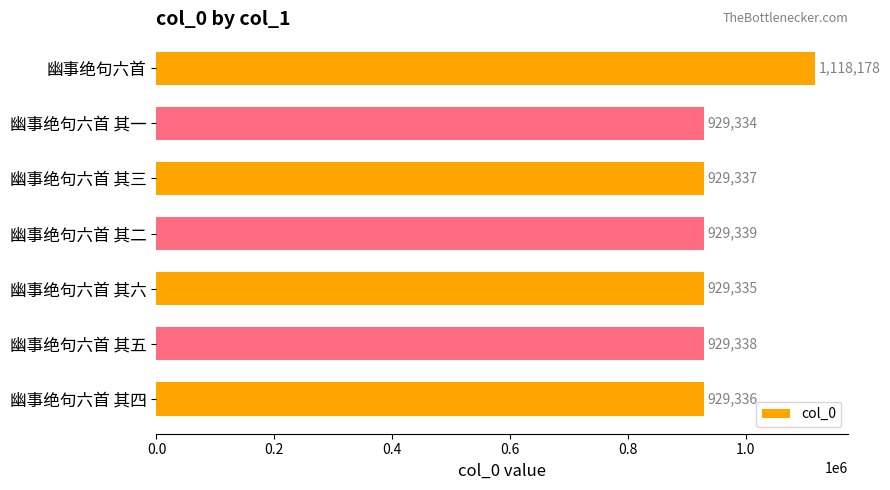

Which has a higher value, 幽事绝句六首 其一 or 幽事绝句六首 其四?

幽事绝句六首 其四